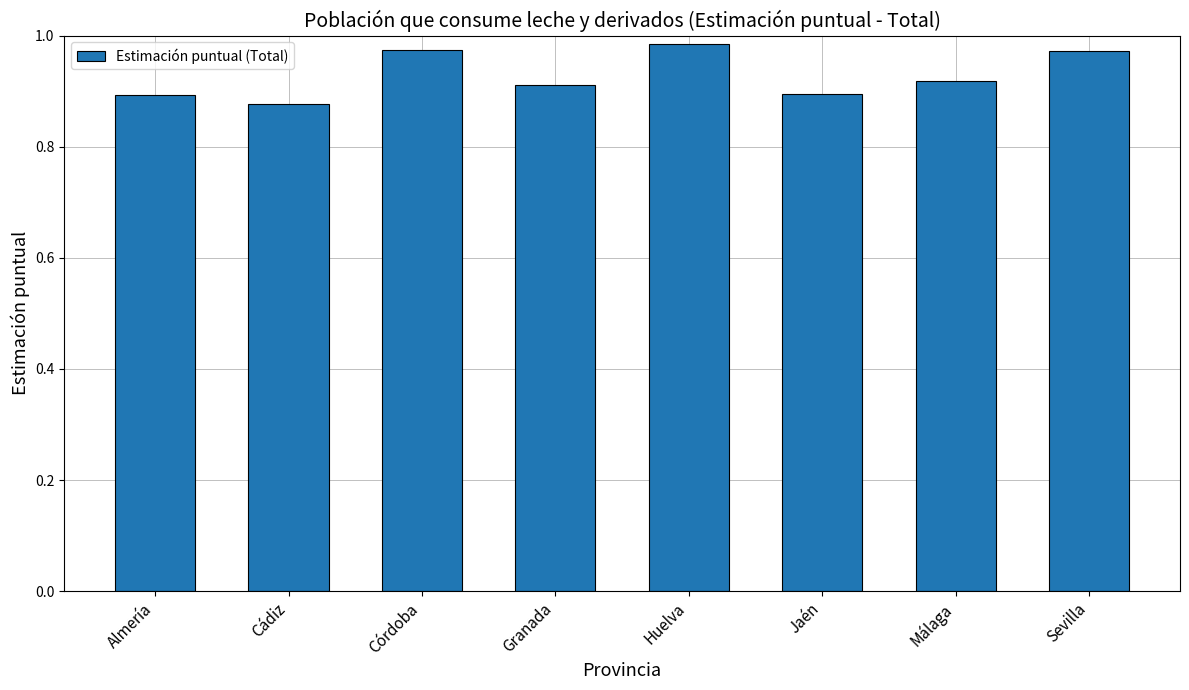

What is the change in value from Cádiz to Córdoba?

+0.1